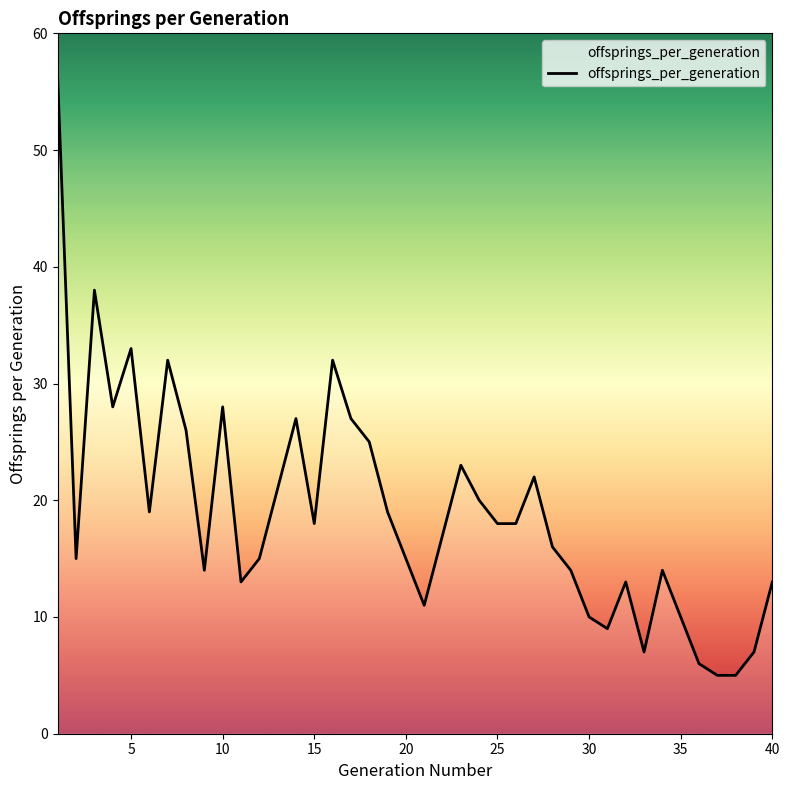

What is the difference between the maximum and minimum values?

51